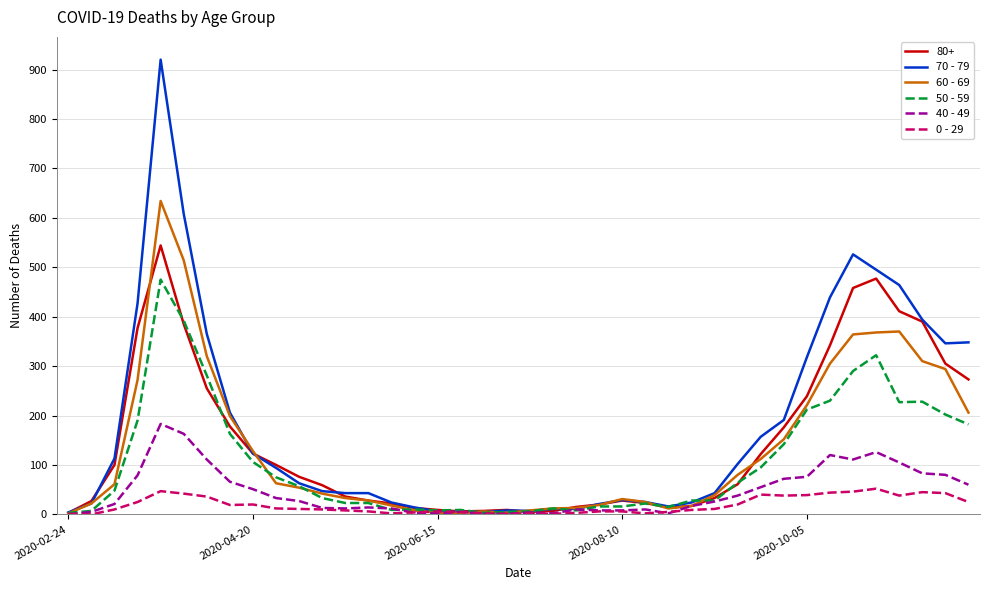

Which series has the largest range (max minus min)?

70 - 79